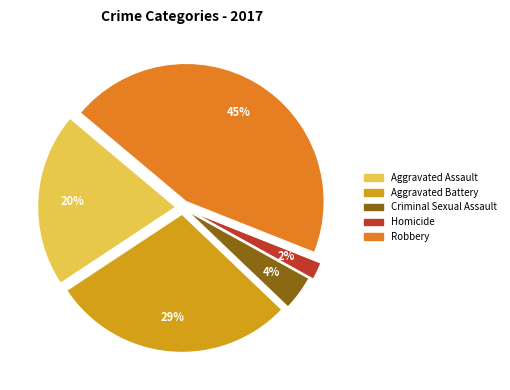

Combined, do Robbery and Aggravated Battery account for over 50%?

Yes